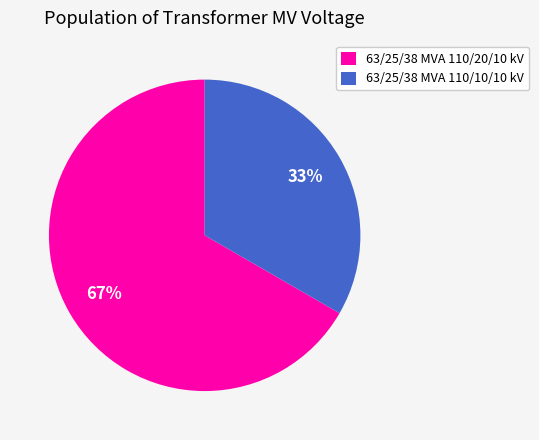

What percentage is the 63/25/38 MVA 110/10/10 kV slice, to the nearest percent?

33%